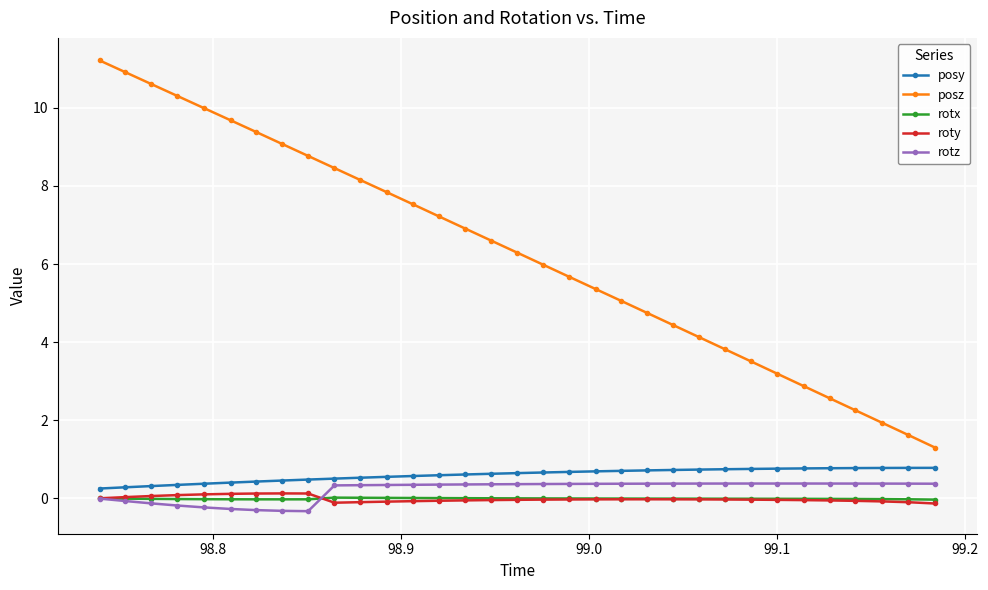

What are all the series names shown in the legend?

posy, posz, rotx, roty, rotz